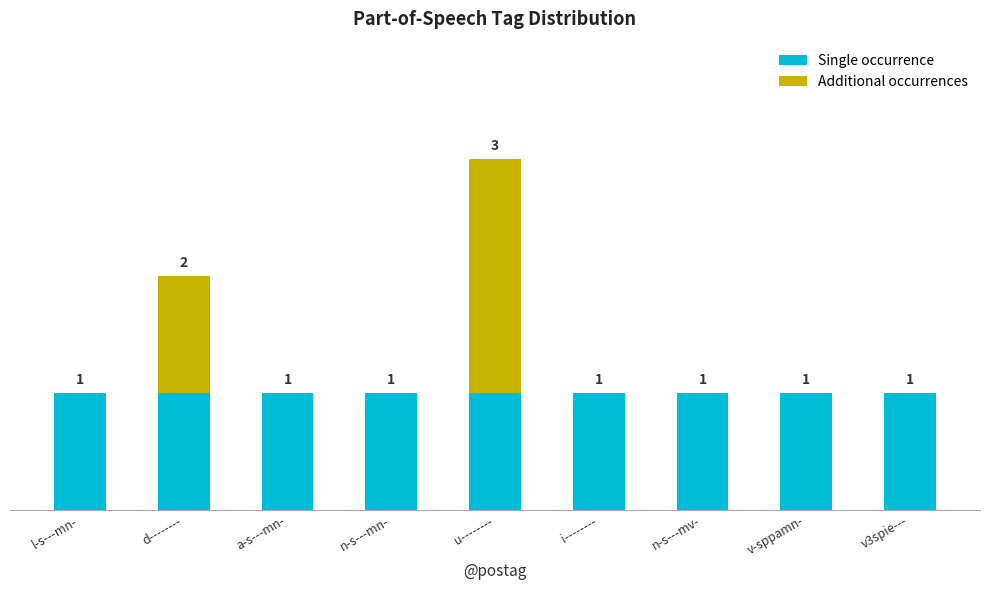

At which category is the sum across all series the highest?

u--------